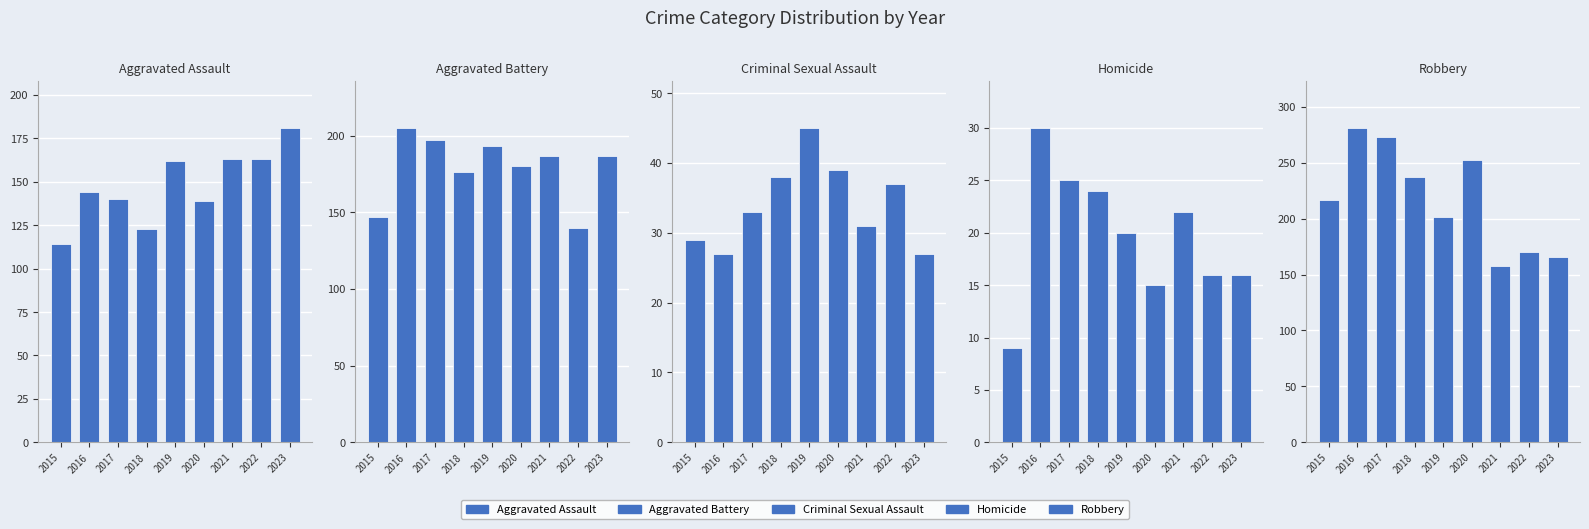

At how many categories does at least one series exceed 158?

9